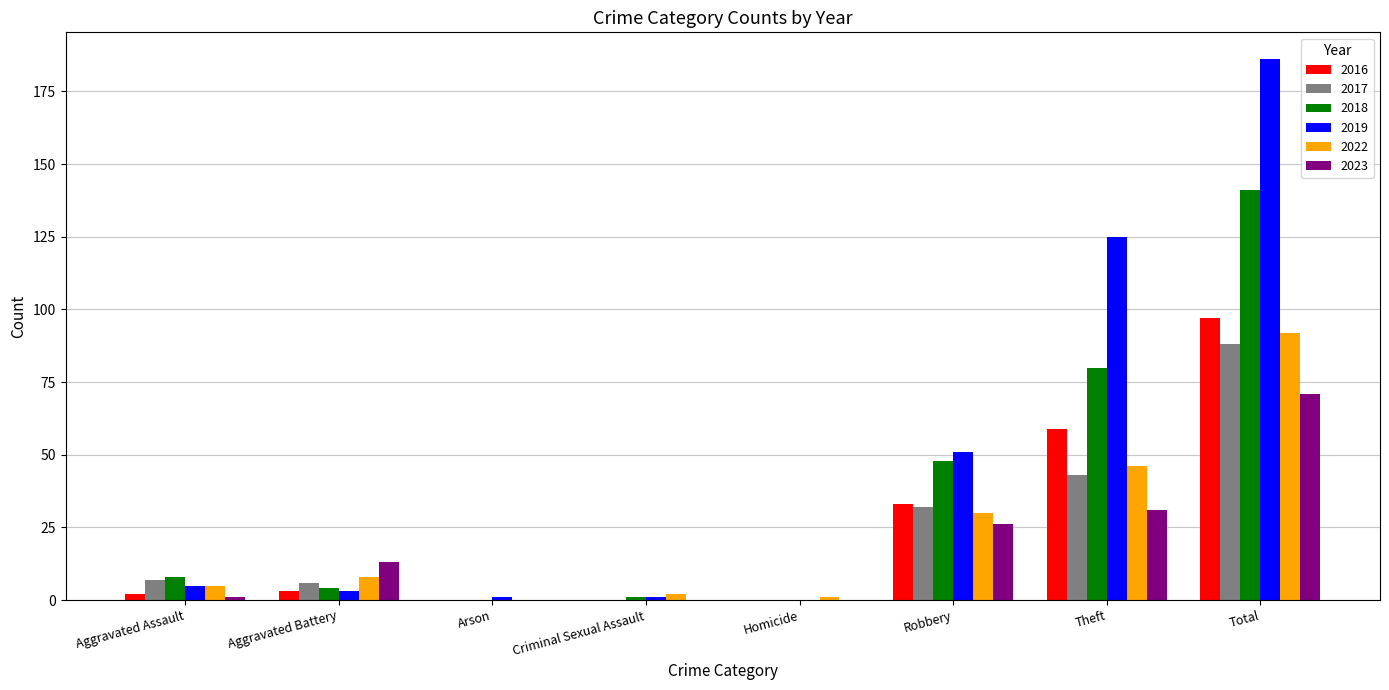

What is the difference between the 2023 values at Aggravated Assault and Arson?

1